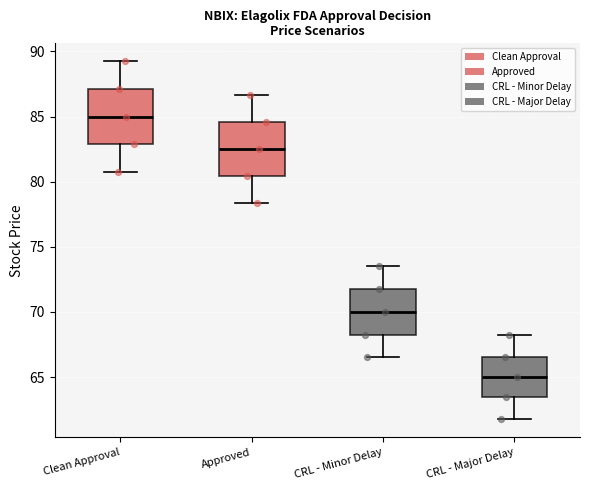

Which box's median line is the highest?

Clean Approval